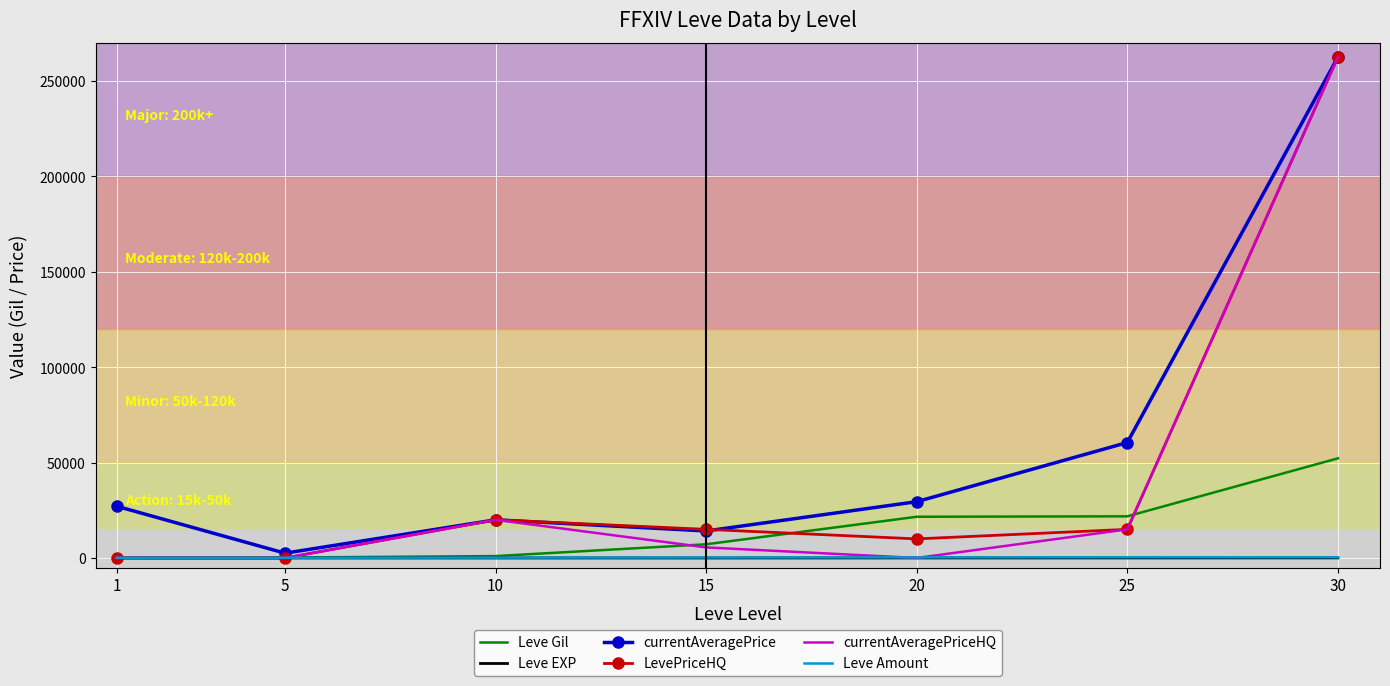

What is the greatest value displayed?

262500